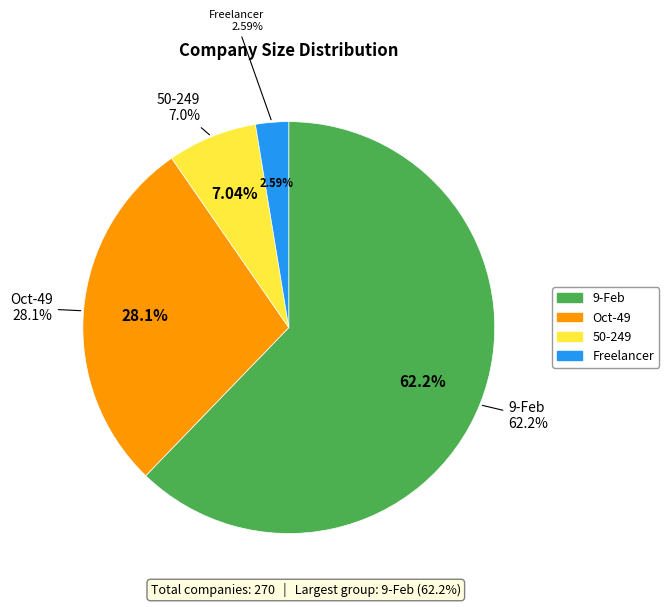

To the nearest percent, what portion does 50-249 represent?

7%